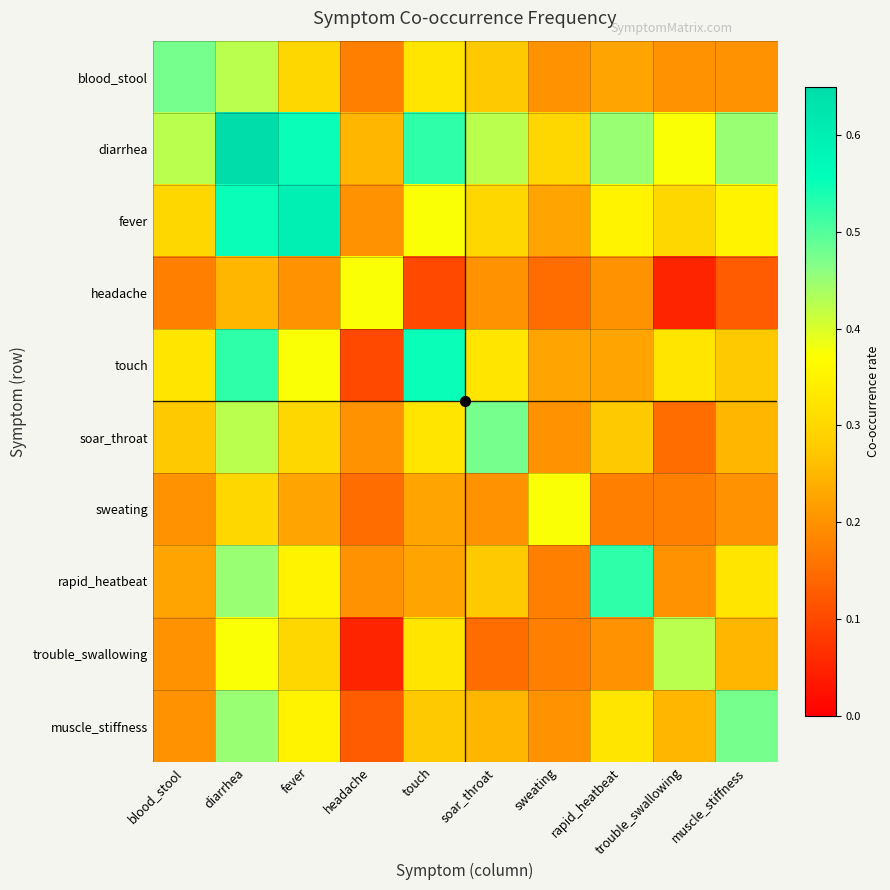

What is the total value across all series at muscle_stiffness?

2.9